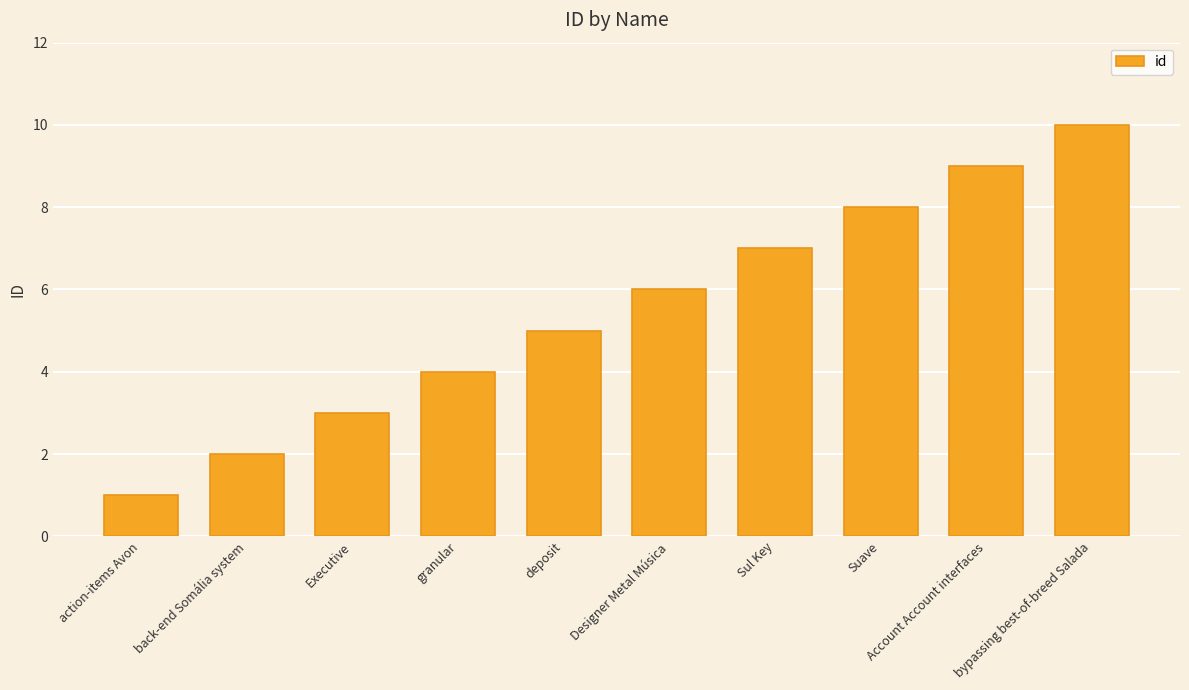

Is it true that the value at granular is 1?

False